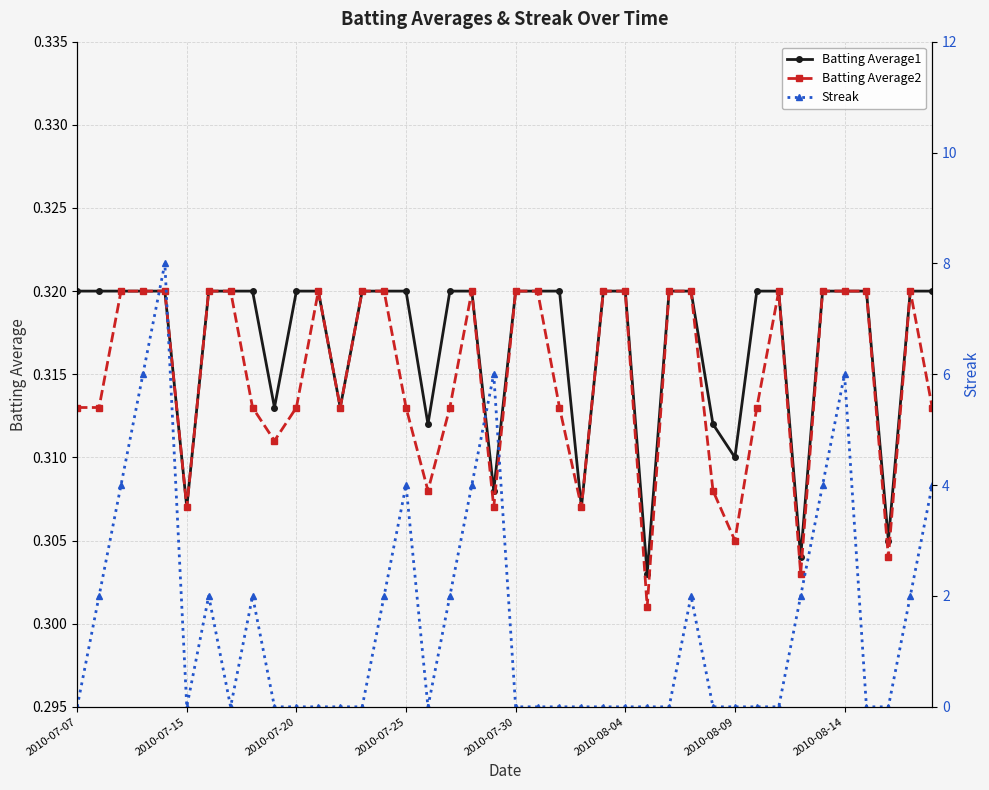

What is the difference between the maximum and minimum values in the Streak series?

8.0